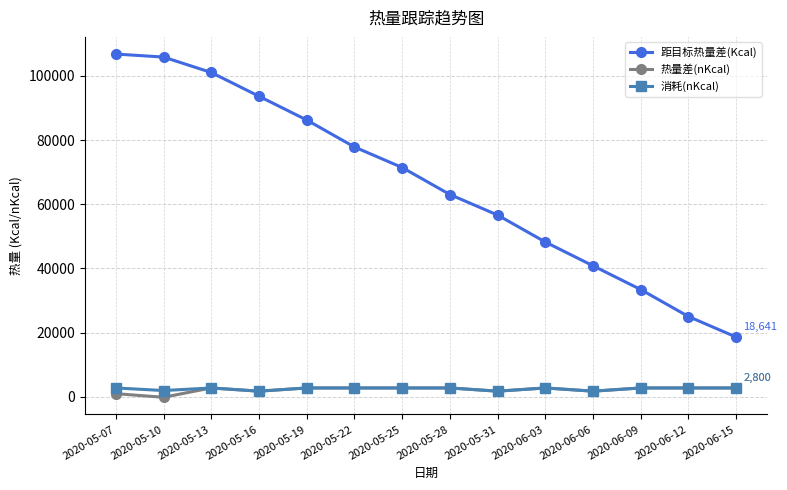

What is the label of the 7th point from the left?

2020-05-25